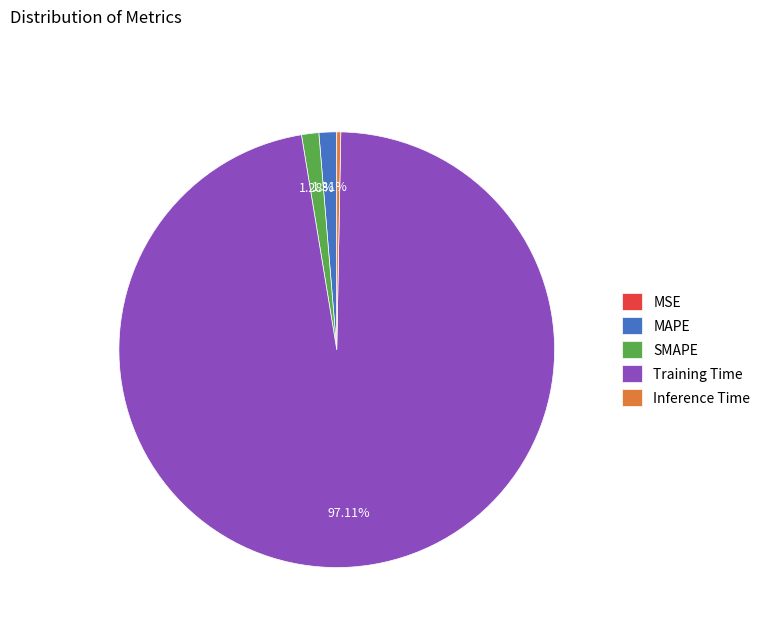

What is the largest slice in the pie chart?

Training Time